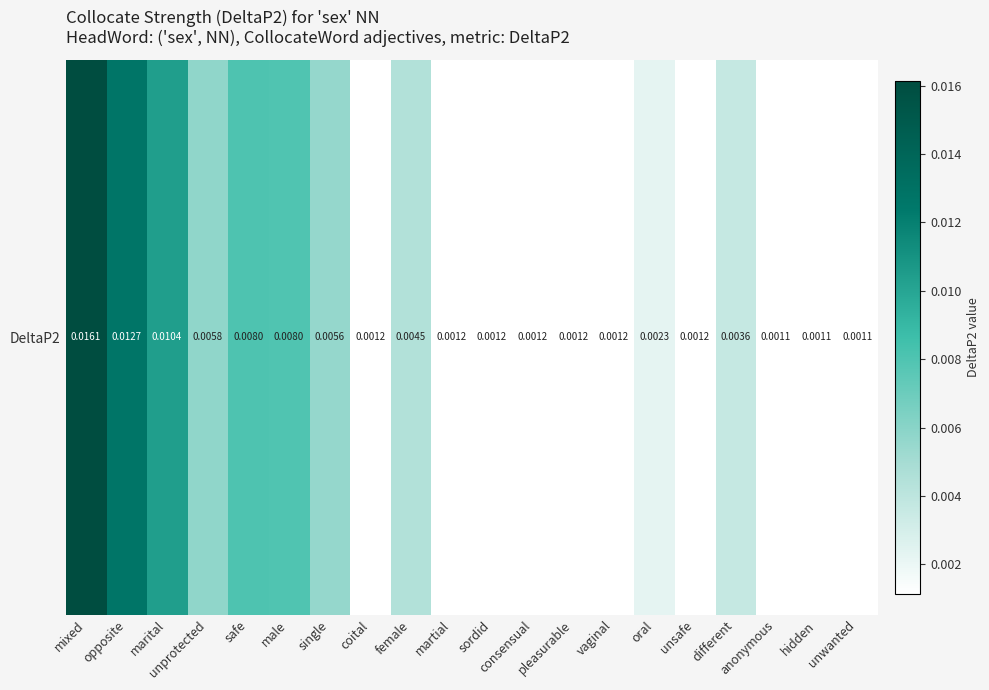

At which category does the chart reach its peak across all series?

mixed